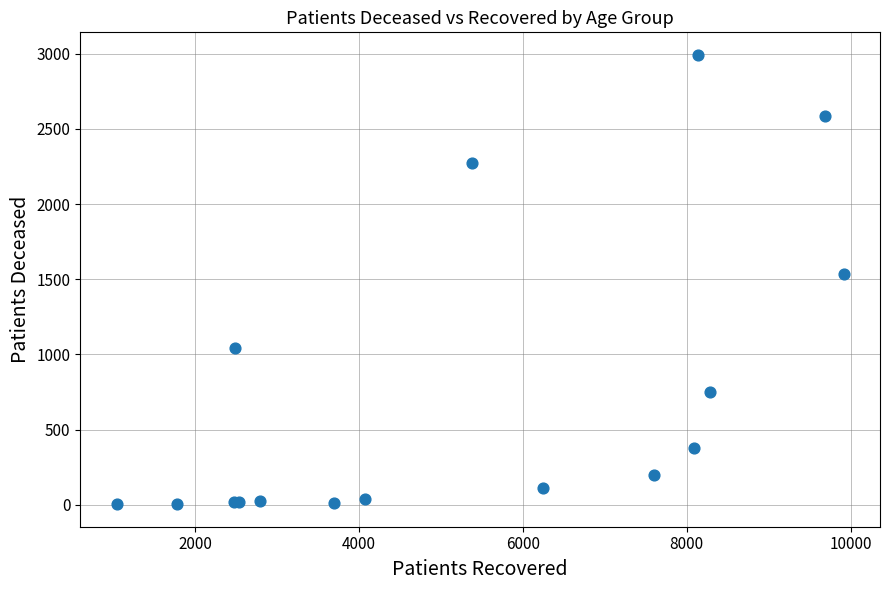

What Y value in the scatter plot is closest to 1498?

1535